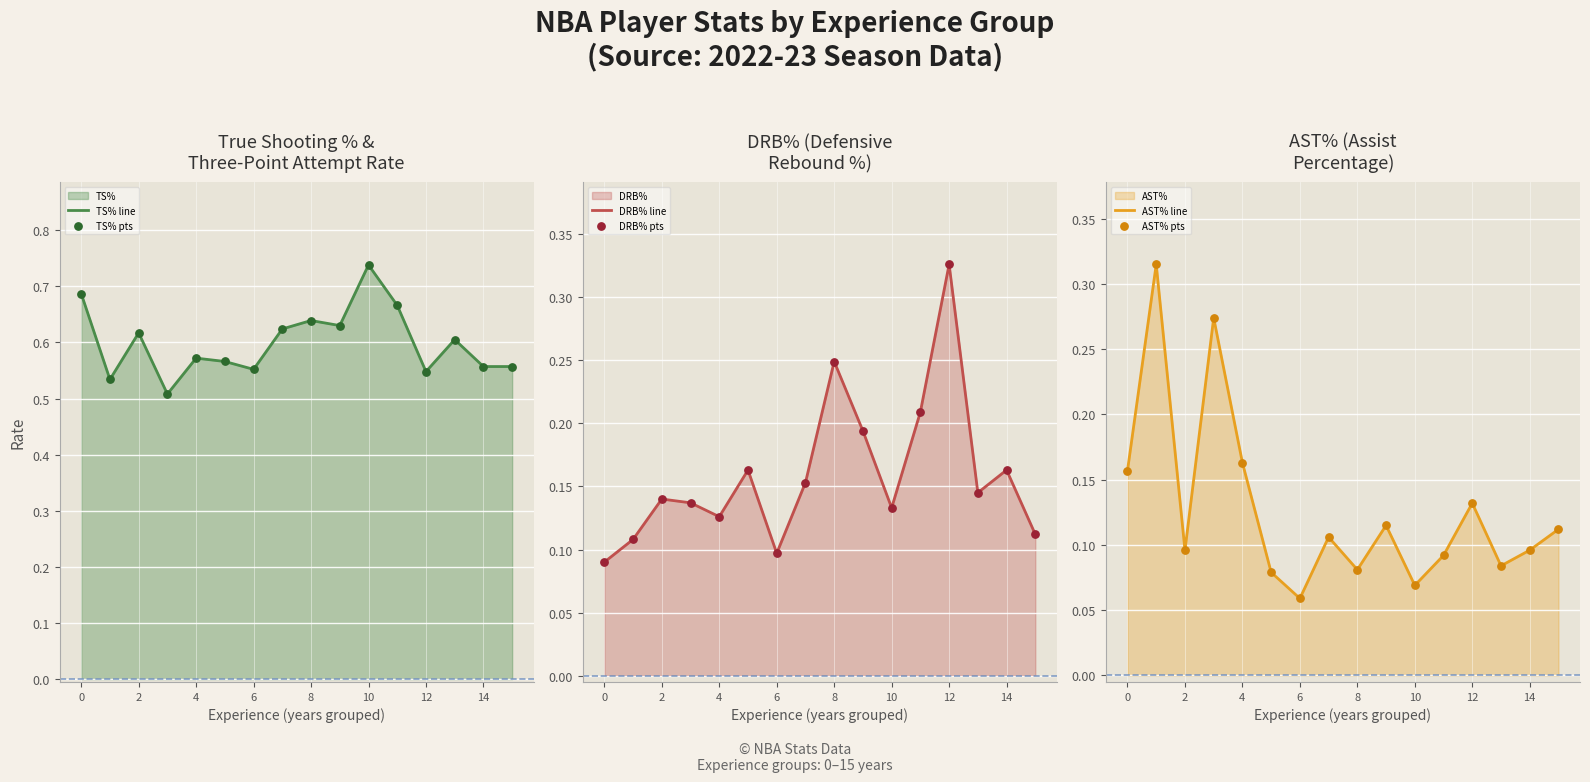

Which series has the largest Y range (max minus min)?

AST% line